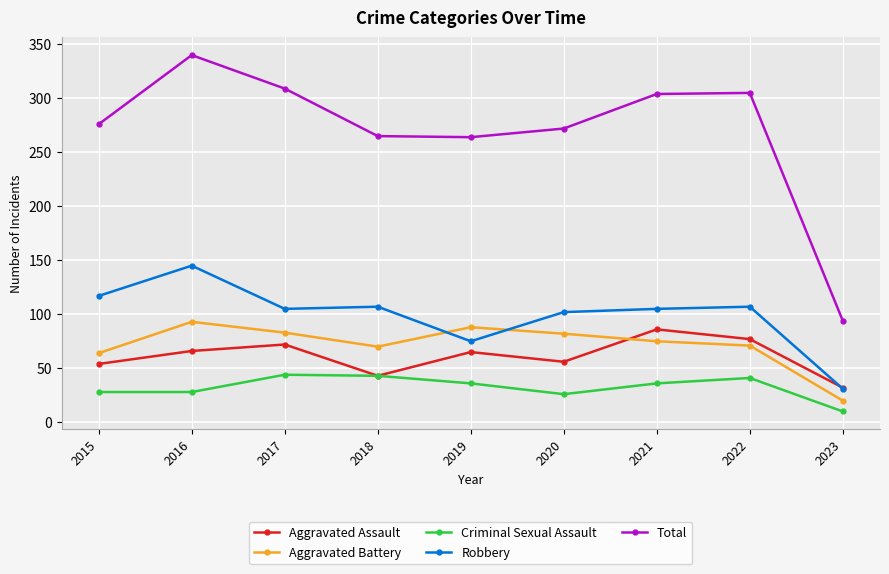

What is the difference between the maximum and minimum values in the Total series?

246